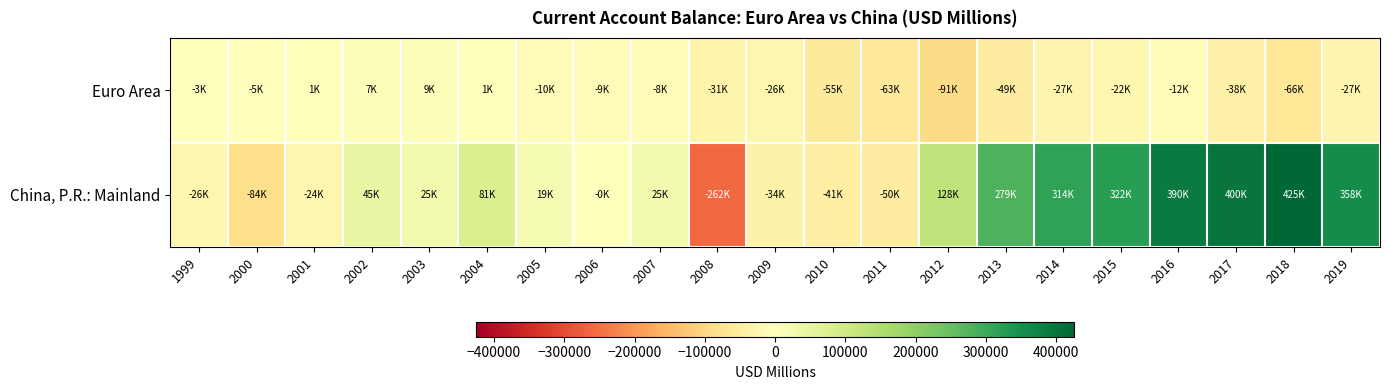

Reading left to right, extract all data points from this chart.

Euro Area: 1999=-3228.0	2000=-4601.2	2001=1410.2	2002=7059.5	2003=8772.5	2004=780.2	2005=-10283.5	2006=-9299.1	2007=-8075.7	2008=-30972.0	2009=-26186.4	2010=-54515.9	2011=-62517.6	2012=-91471.2	2013=-49122.7	2014=-27314.3	2015=-22456.8	2016=-12113.8	2017=-38167.7	2018=-65599.4	2019=-26894.4
China, P.R.: Mainland: 1999=-25867.0	2000=-83833.4	2001=-24223.9	2002=44579.6	2003=24891.7	2004=81294.2	2005=19188.0	2006=-356.4	2007=24870.2	2008=-262381.2	2009=-34419.2	2010=-41233.1	2011=-49621.2	2012=128224.7	2013=279345.8	2014=314162.3	2015=322471.4	2016=389639.7	2017=399748.7	2018=425195.7	2019=357794.1